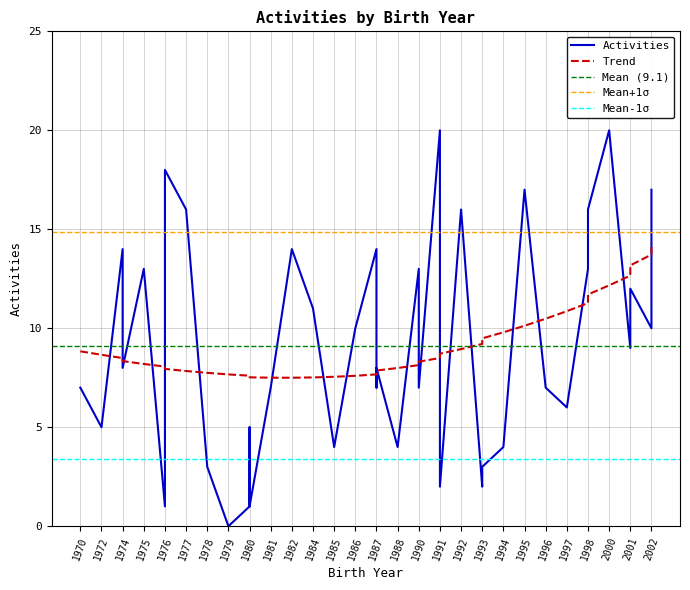

How many distinct data groups are displayed?

1